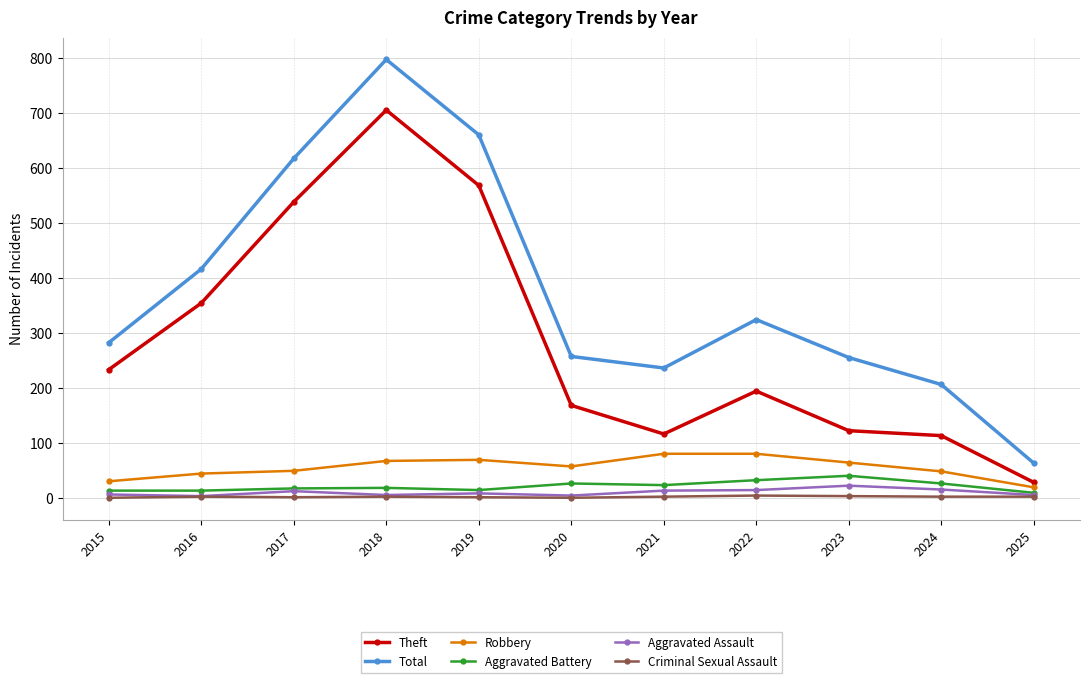

How many values in the Robbery series are below 57?

5